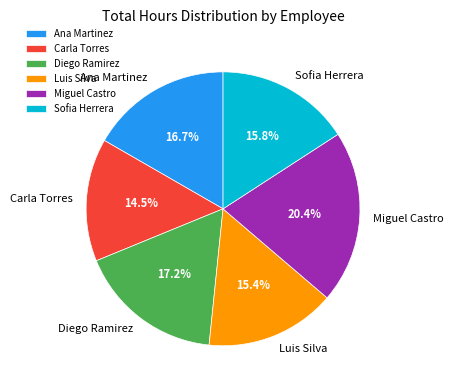

What percentage is NOT represented by Sofia Herrera?

84.2%